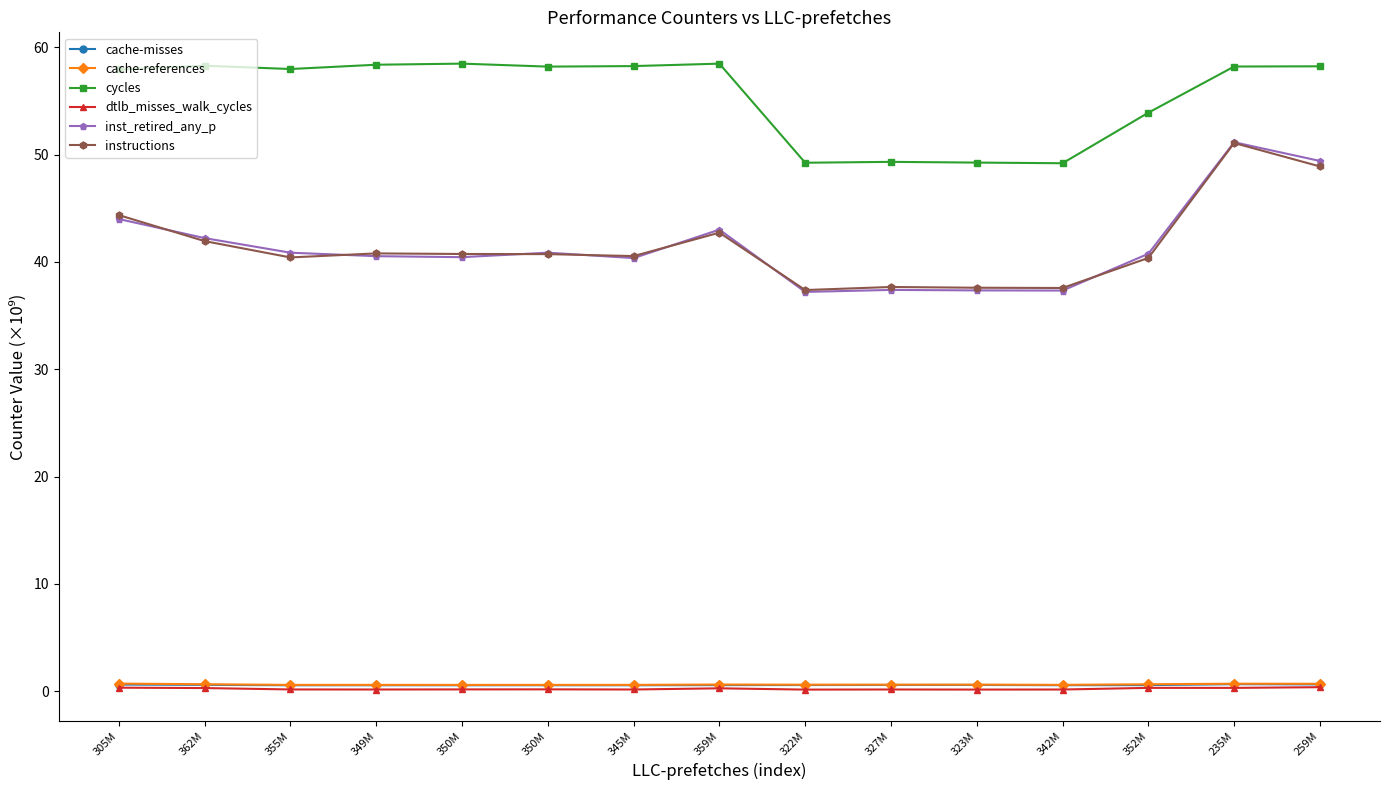

Which series changed the most between 305M and 259M?

inst_retired_any_p